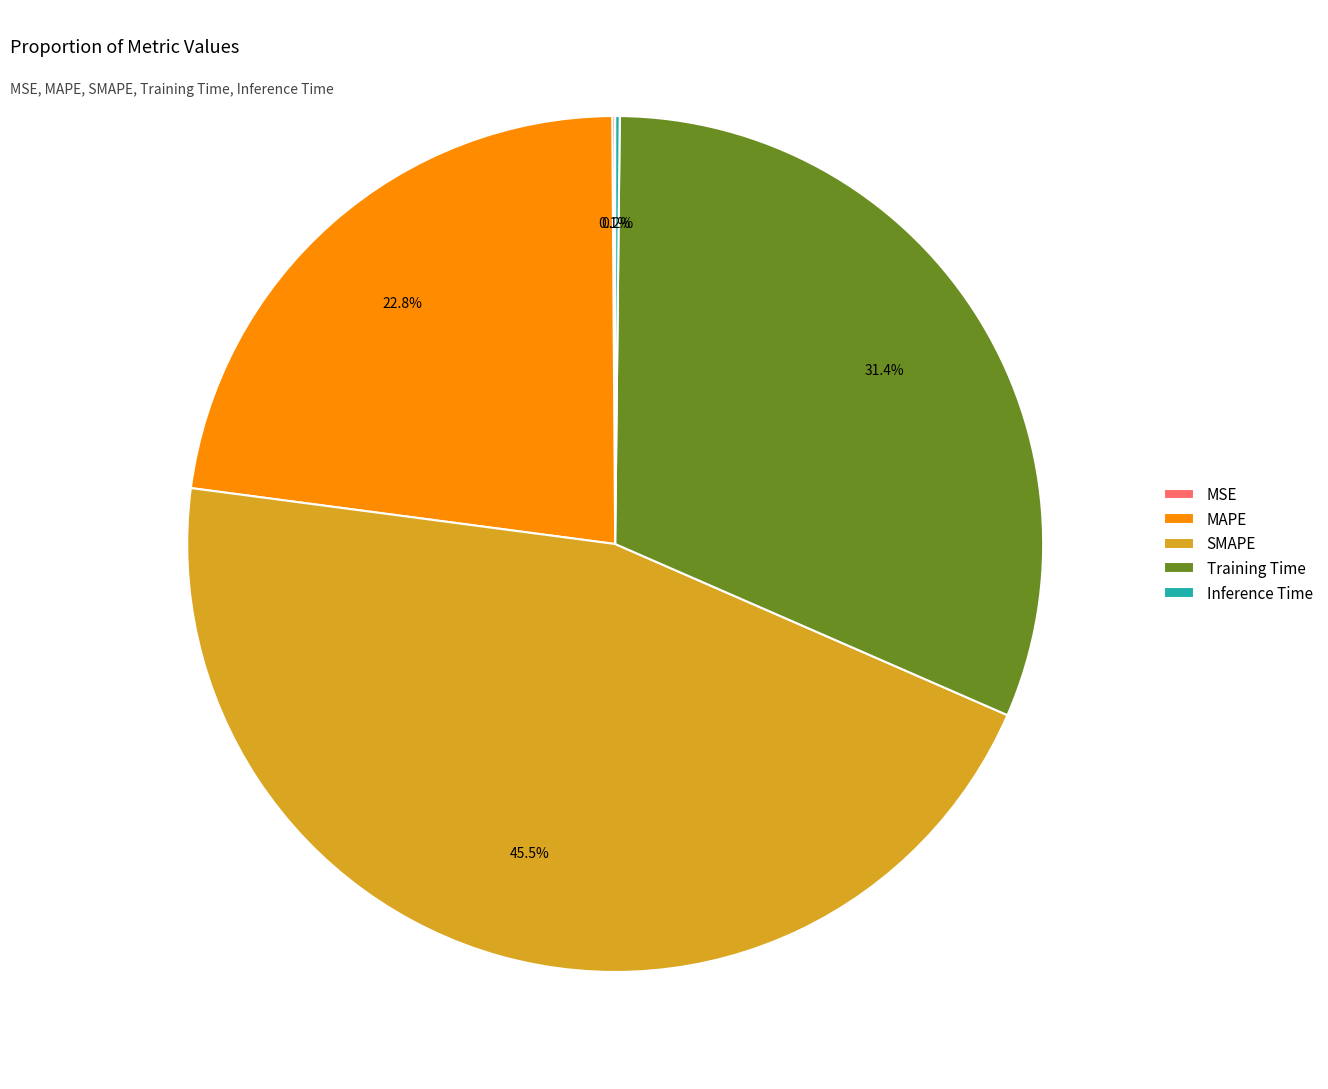

What portion of the pie excludes Training Time?

68.6%